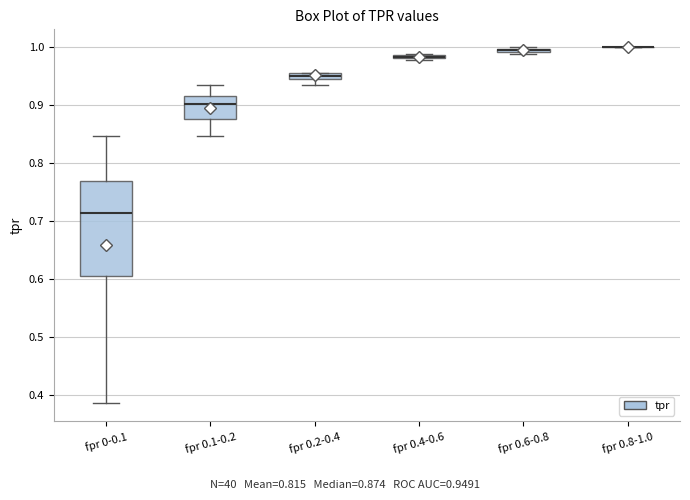

Comparing the boxes themselves (not the whiskers), which one is the tallest?

fpr 0-0.1